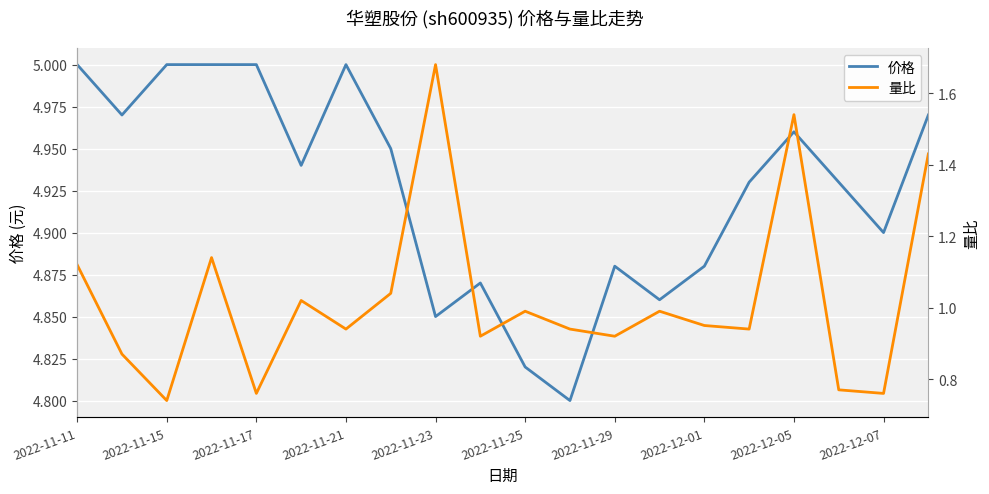

True or false: 价格 and 量比 intersect in this chart.

False